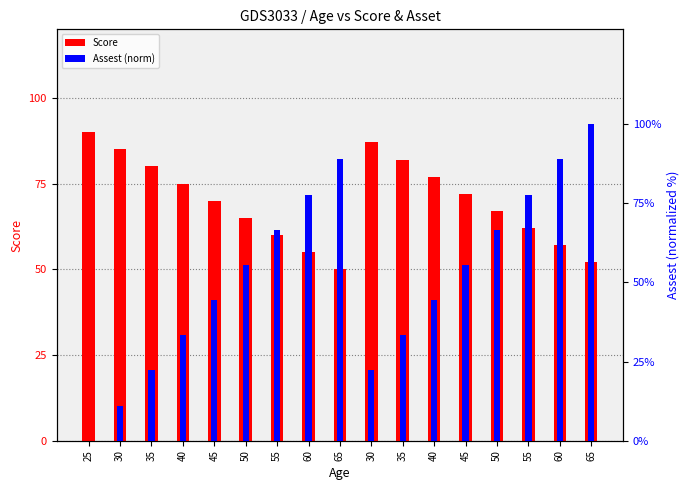

Is the value of Assest (norm) at 30 greater than the value of Score at 50?

No